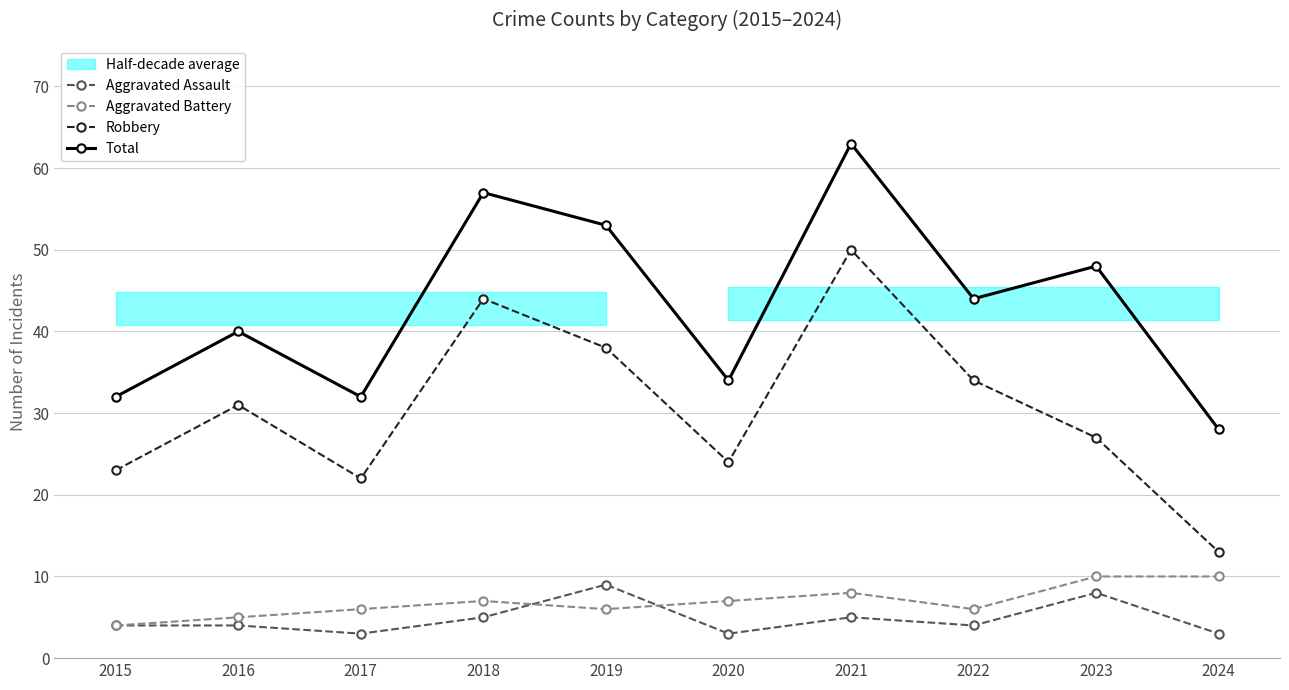

Reading left to right, what are all the values shown in this chart?

Aggravated Assault: 2015=4	2016=4	2017=3	2018=5	2019=9	2020=3	2021=5	2022=4	2023=8	2024=3
Aggravated Battery: 2015=4	2016=5	2017=6	2018=7	2019=6	2020=7	2021=8	2022=6	2023=10	2024=10
Robbery: 2015=23	2016=31	2017=22	2018=44	2019=38	2020=24	2021=50	2022=34	2023=27	2024=13
Total: 2015=32	2016=40	2017=32	2018=57	2019=53	2020=34	2021=63	2022=44	2023=48	2024=28